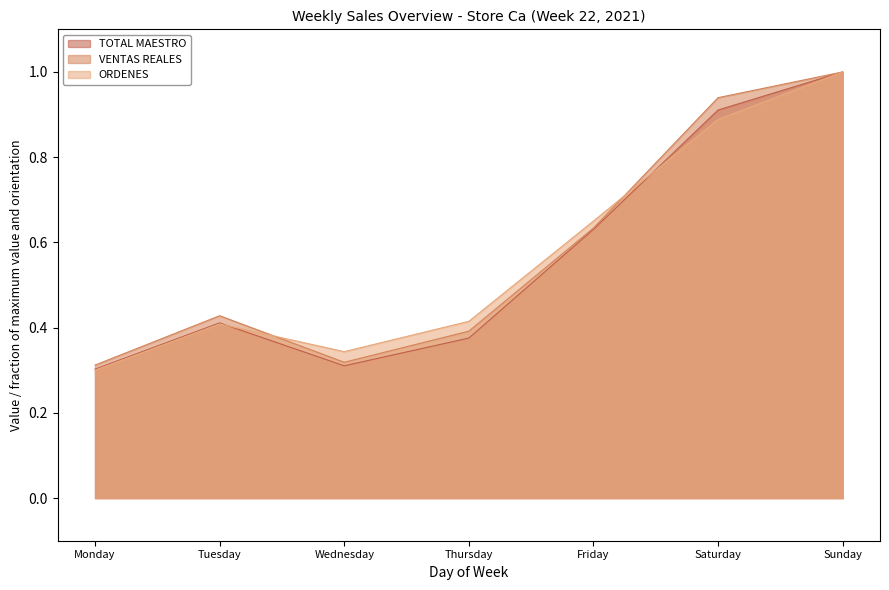

After their last crossing, which series has the higher values: VENTAS REALES or ORDENES?

VENTAS REALES